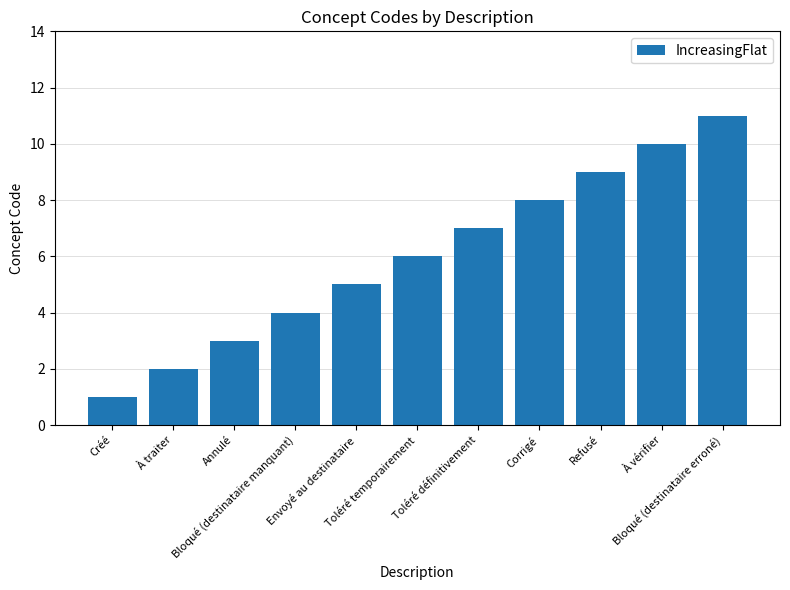

What is the difference between the maximum and minimum values?

10